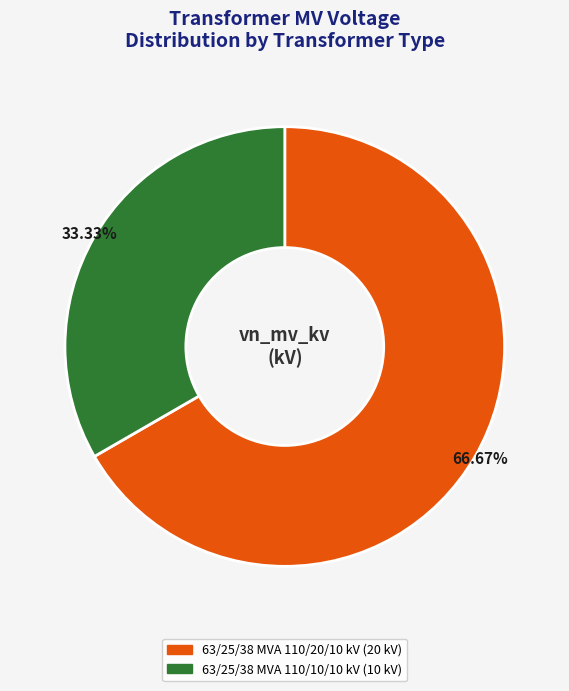

Is there any slice that represents more than half of the pie?

Yes